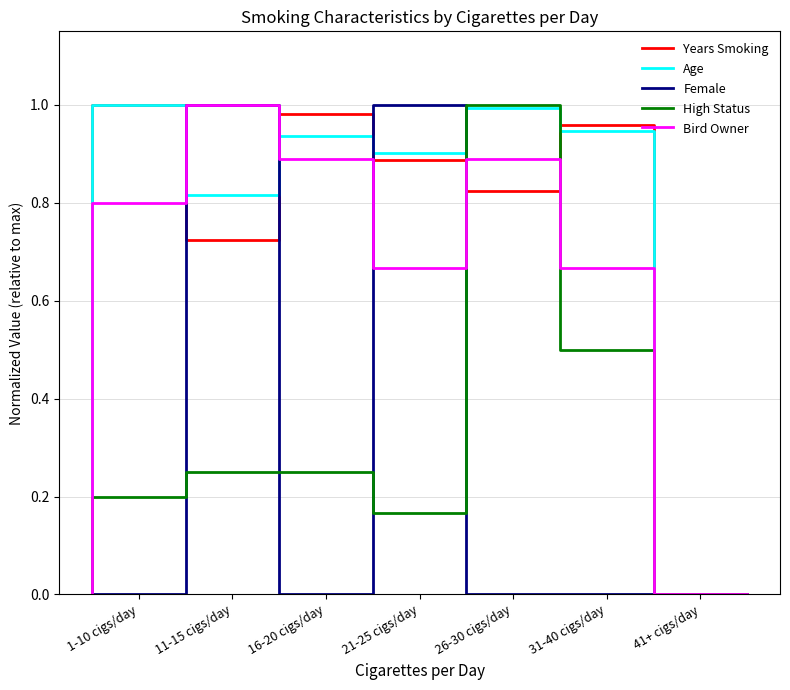

How many times do Years Smoking and Female cross each other?

4